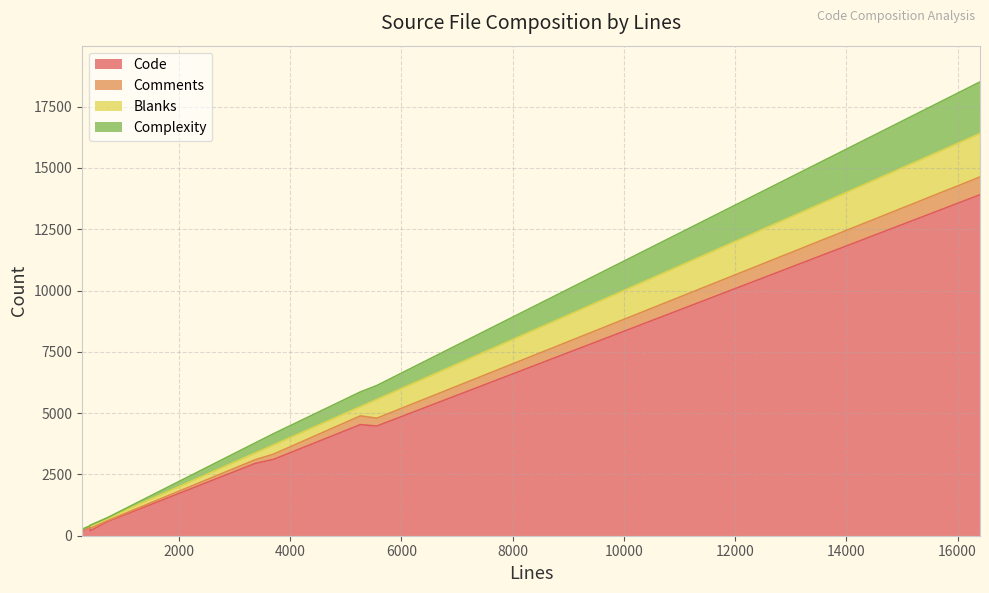

What is the label of the 6th point from the right?

iTermAdvancedSettingsModel.h